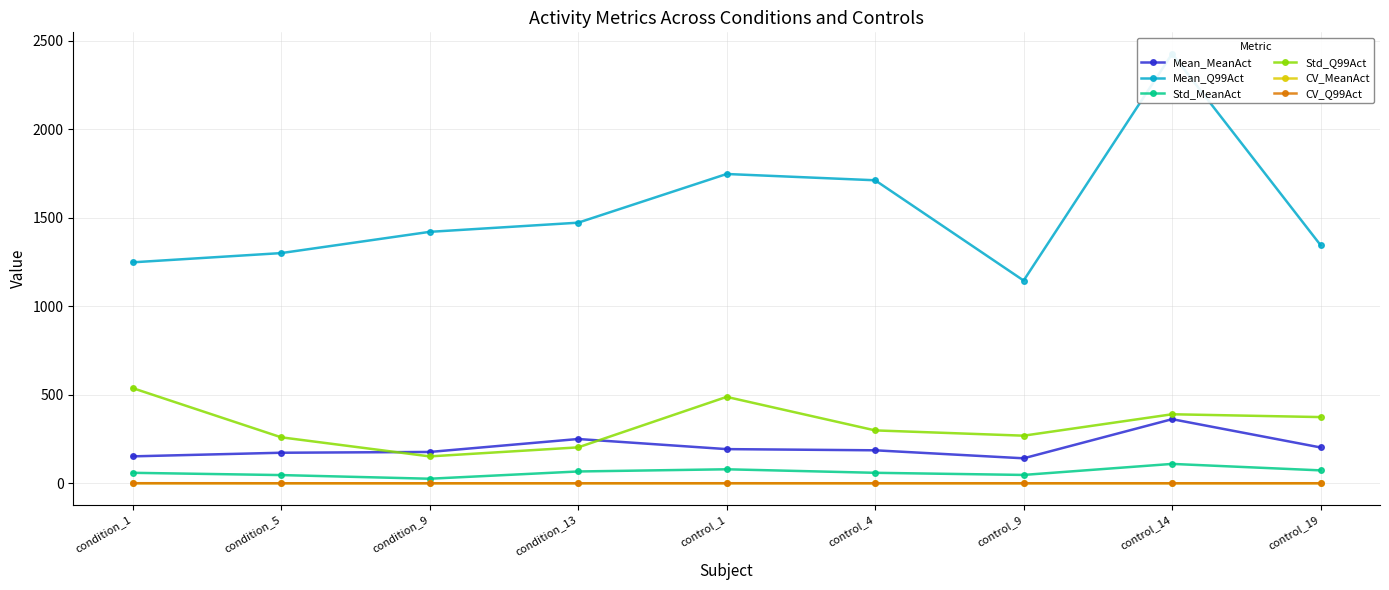

What is the value of the Std_MeanAct point at the 9th from the left?

73.0